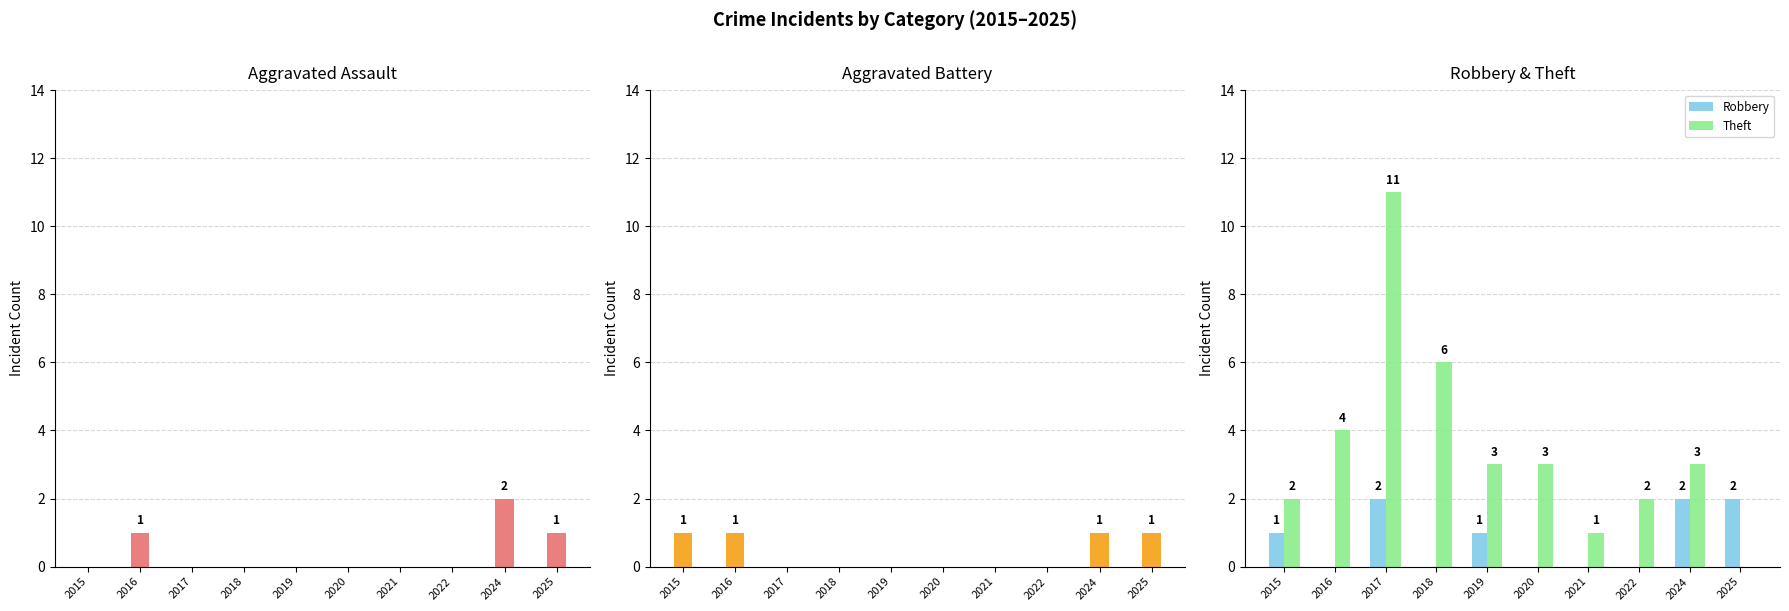

The Robbery series shows 0 at 2021. True or false?

True